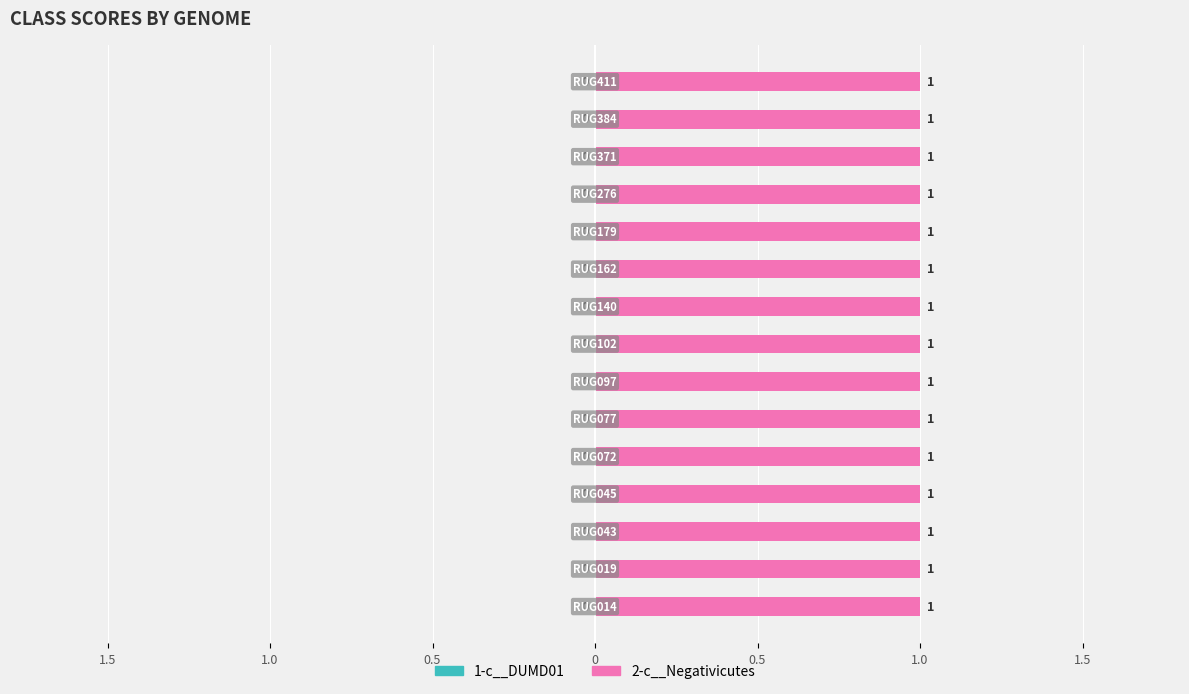

At how many categories does at least one series exceed 0?

15